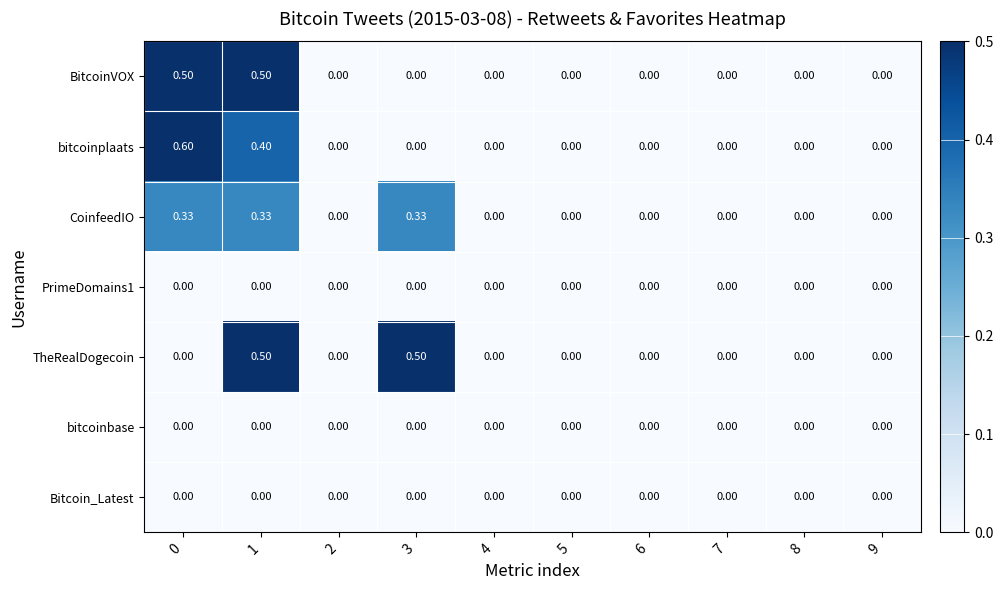

Which series has the widest spread of values?

bitcoinplaats